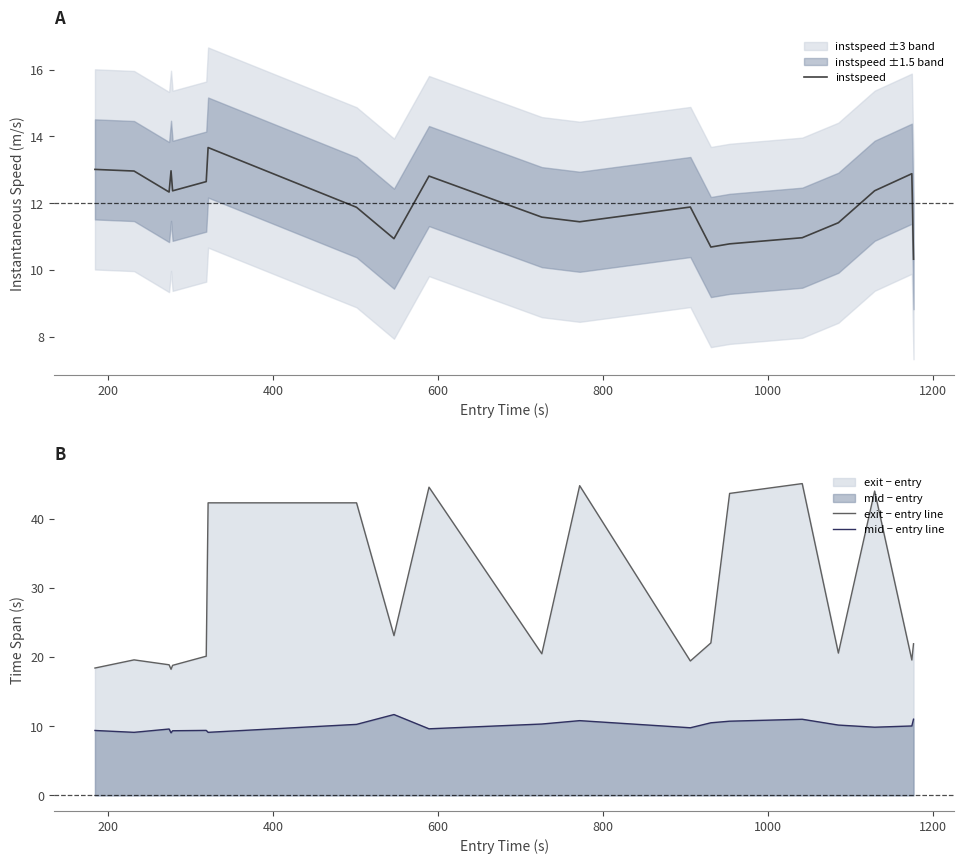

True or false: exit − entry line and mid − entry line intersect in this chart.

False